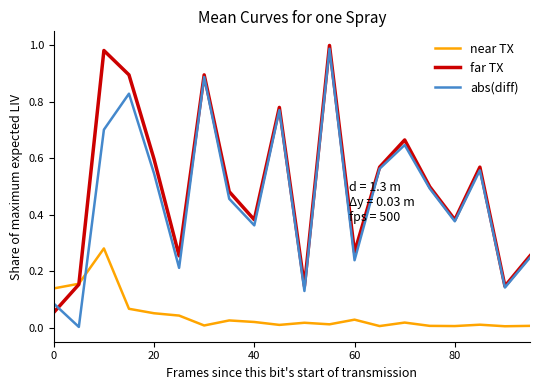

How many times do near TX and abs(diff) cross each other?

1